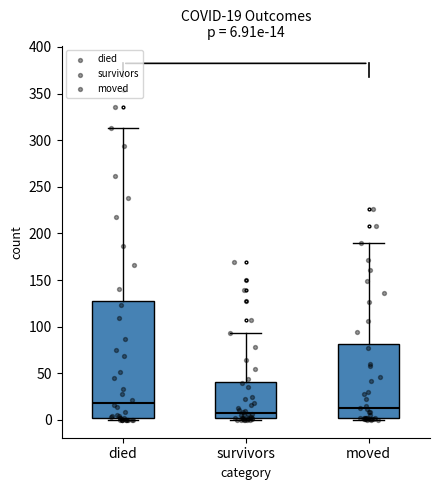

Which box is the tallest, from its lower edge to its upper edge?

died